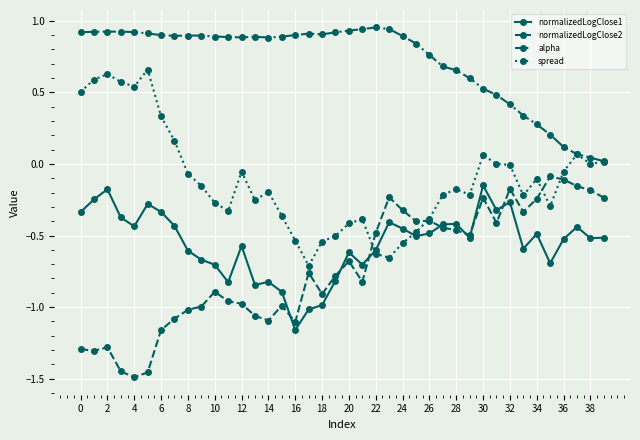

Which series has the largest total across all categories?

alpha